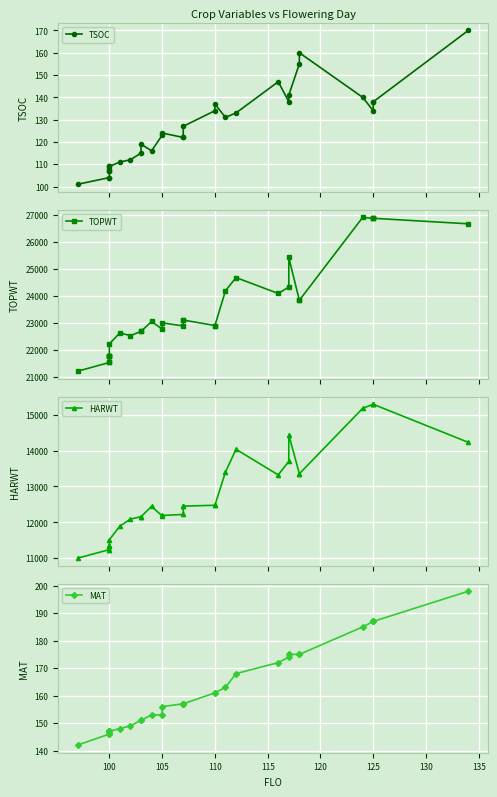

What is the difference between the maximum and minimum values in the TOPWT series?

5704